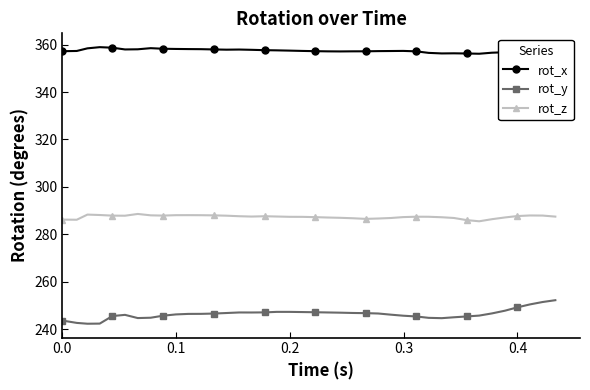

What is the minimum value for rot_y?

242.4